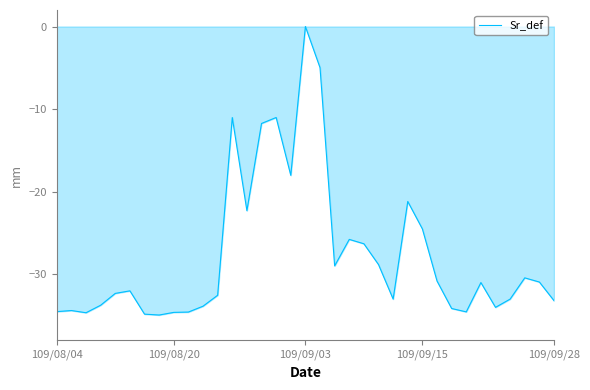

Does the chart have visible grid lines?

No